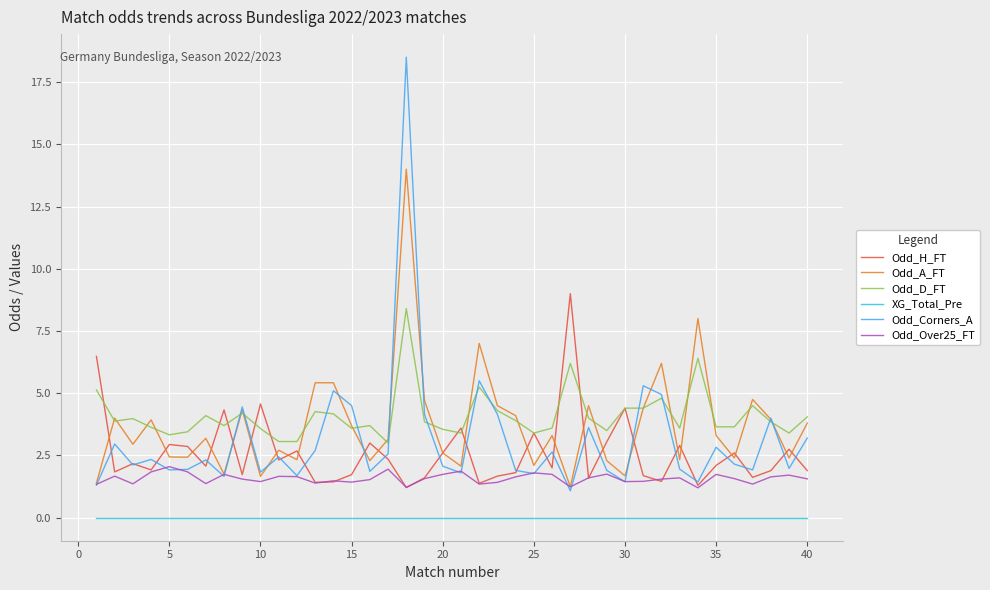

Rank the series by their maximum value, from highest to lowest.

Odd_Corners_A, Odd_A_FT, Odd_H_FT, Odd_D_FT, Odd_Over25_FT, XG_Total_Pre